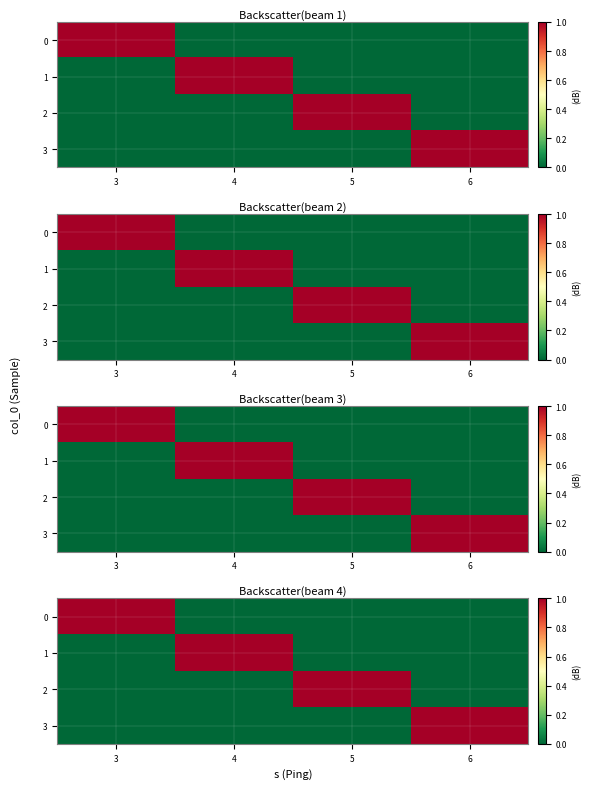

List the labels in order of 0 value, smallest first.

4, 5, 6, 3